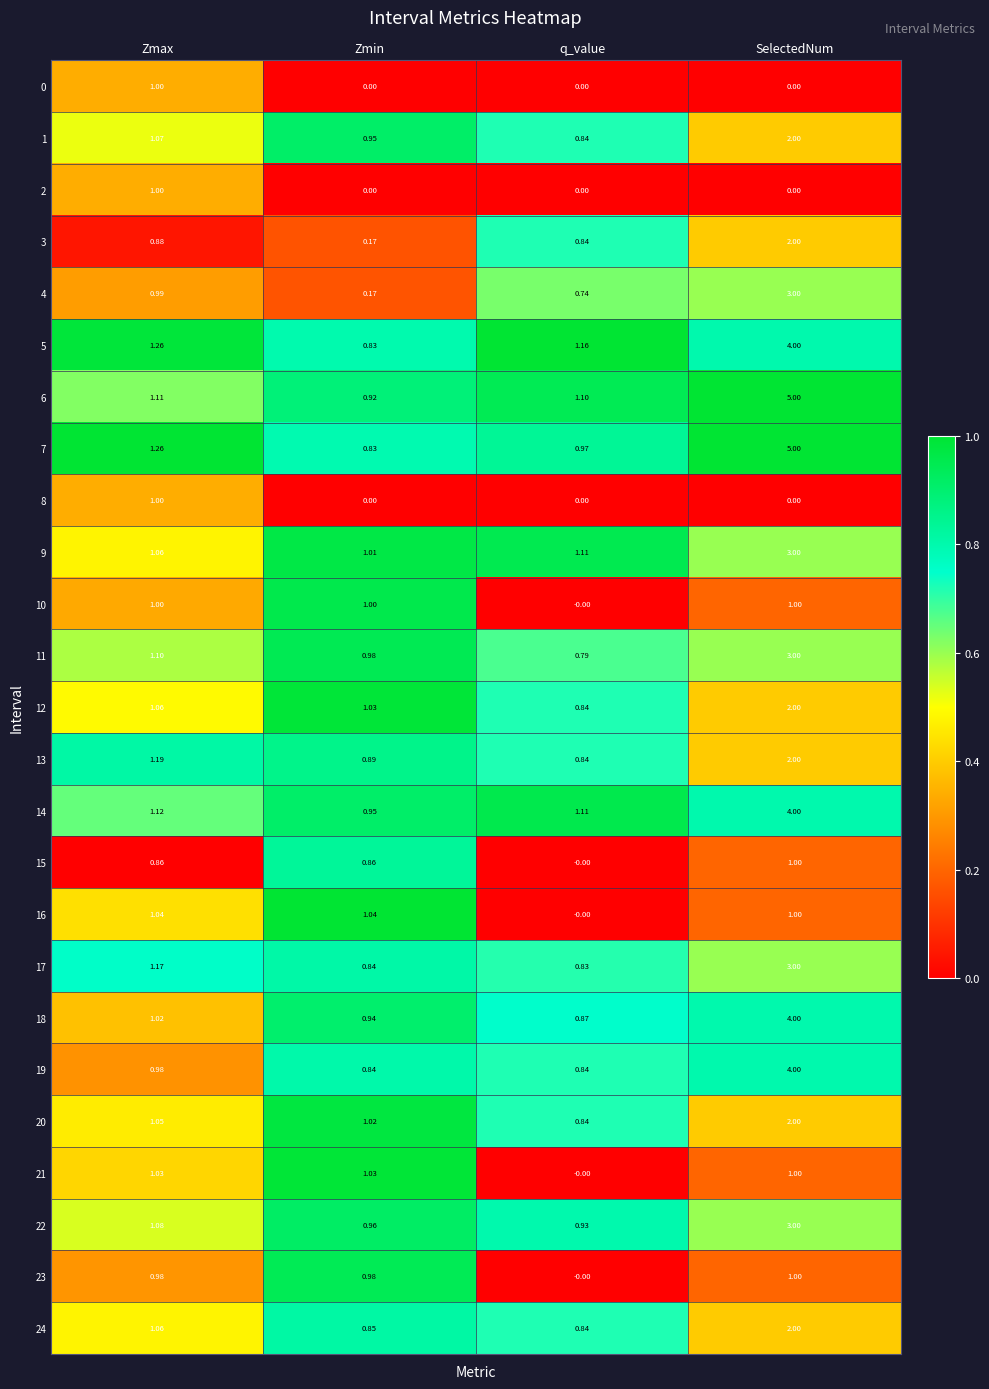

At which category is the sum across all series the highest?

SelectedNum